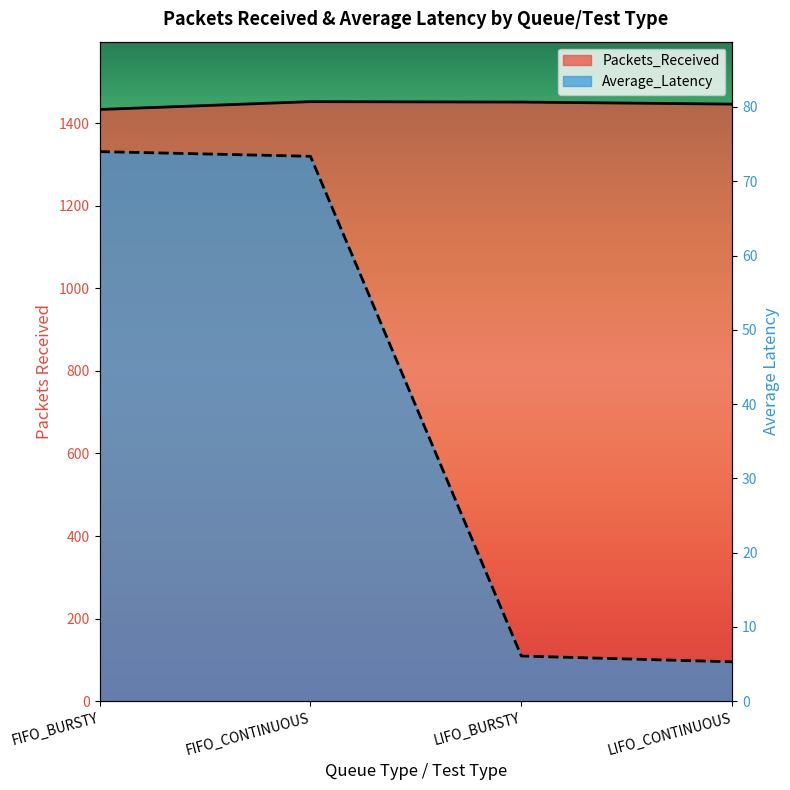

Is the value of Packets_Received at LIFO_BURSTY greater than the value of Average_Latency at FIFO_CONTINUOUS?

Yes